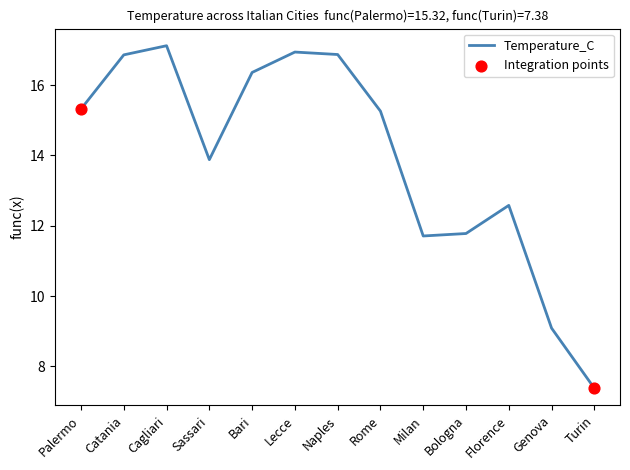

At which label does the data first exceed 15?

Palermo